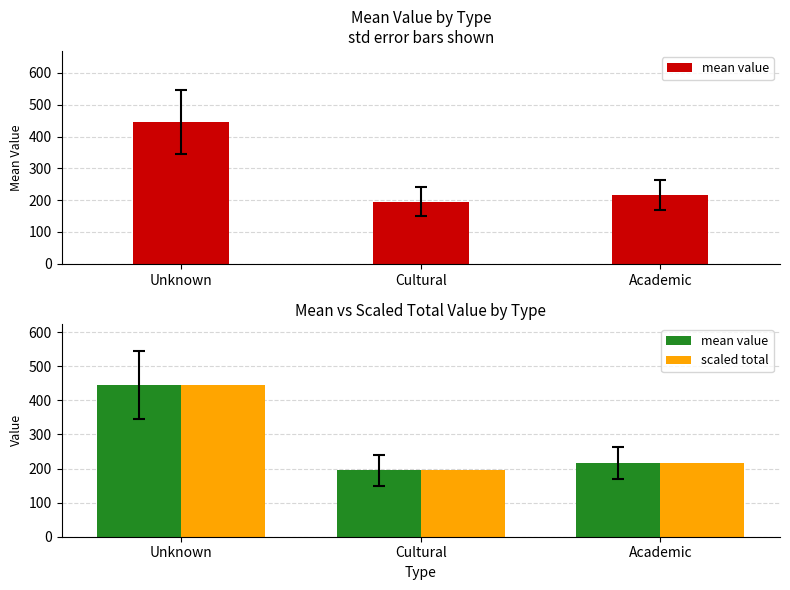

What is the value of the scaled total bar at the 3rd from the left?

216.4